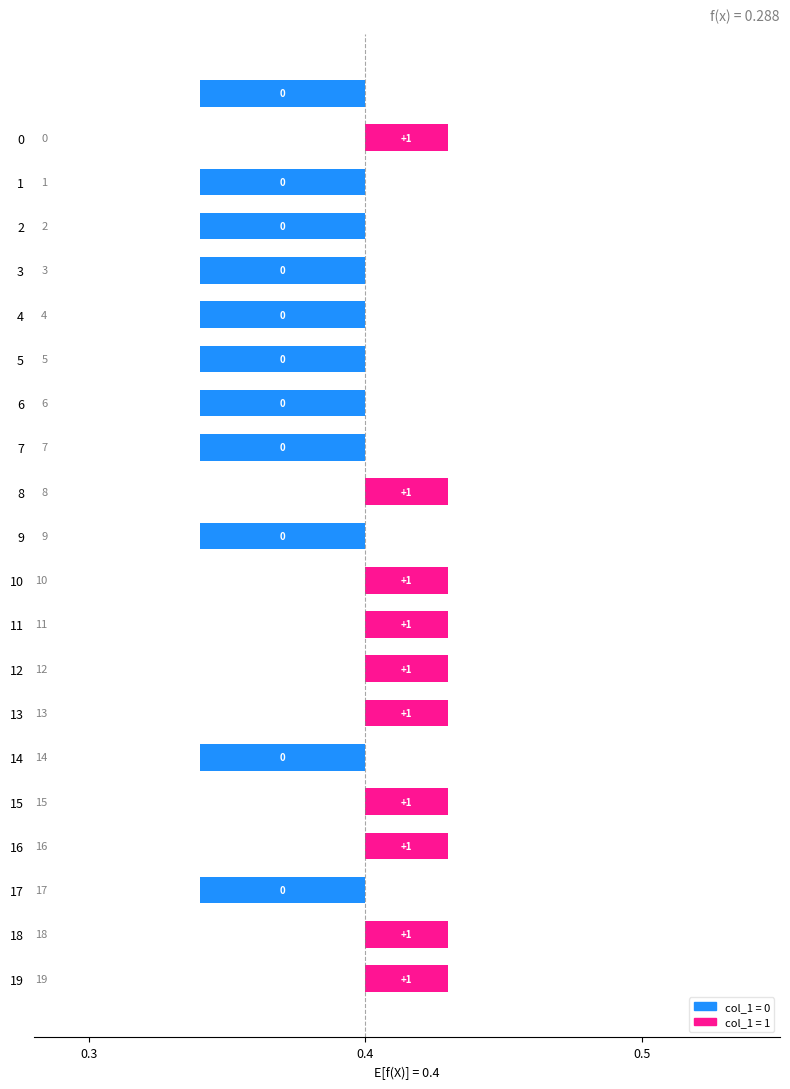

Reading left to right, transcribe all the data shown in this chart.

=0	0=1	1=0	2=0	3=0	4=0	5=0	6=0	7=0	8=1	9=0	10=1	11=1	12=1	13=1	14=0	15=1	16=1	17=0	18=1	19=1